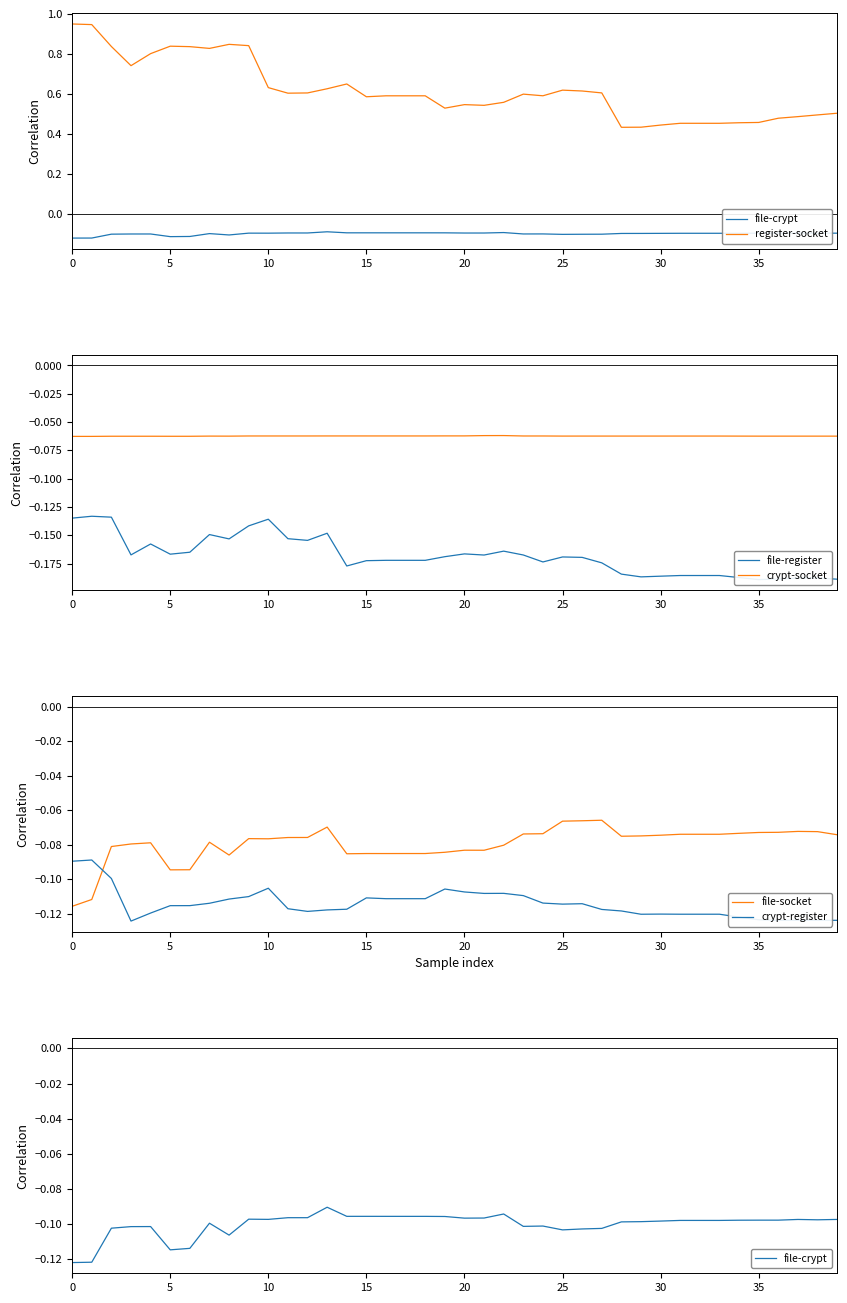

True or false: file-socket and crypt-register intersect in this chart.

True